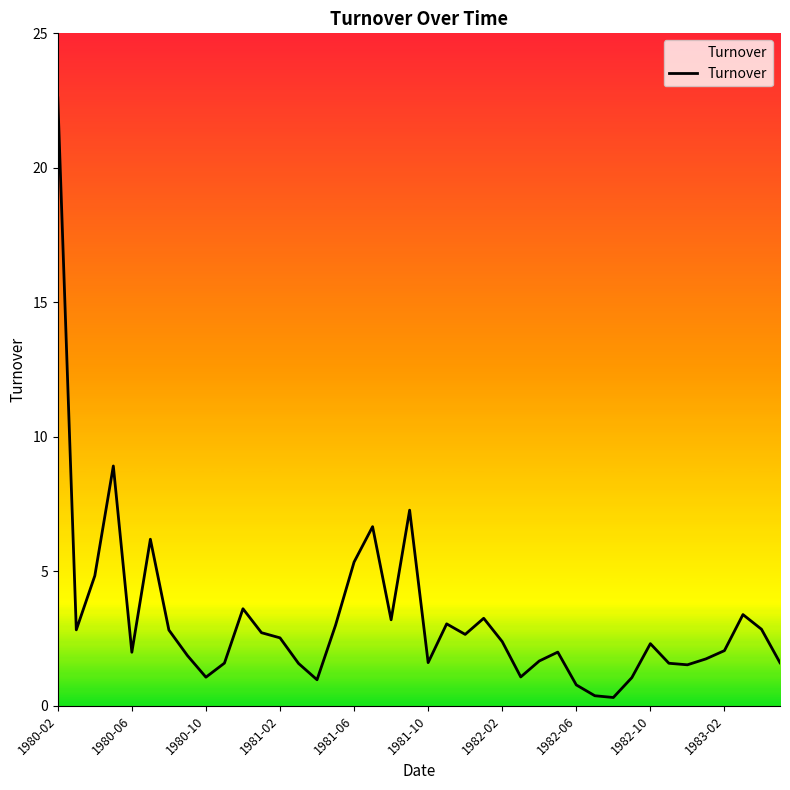

What is the difference between the maximum and minimum values?

22.3